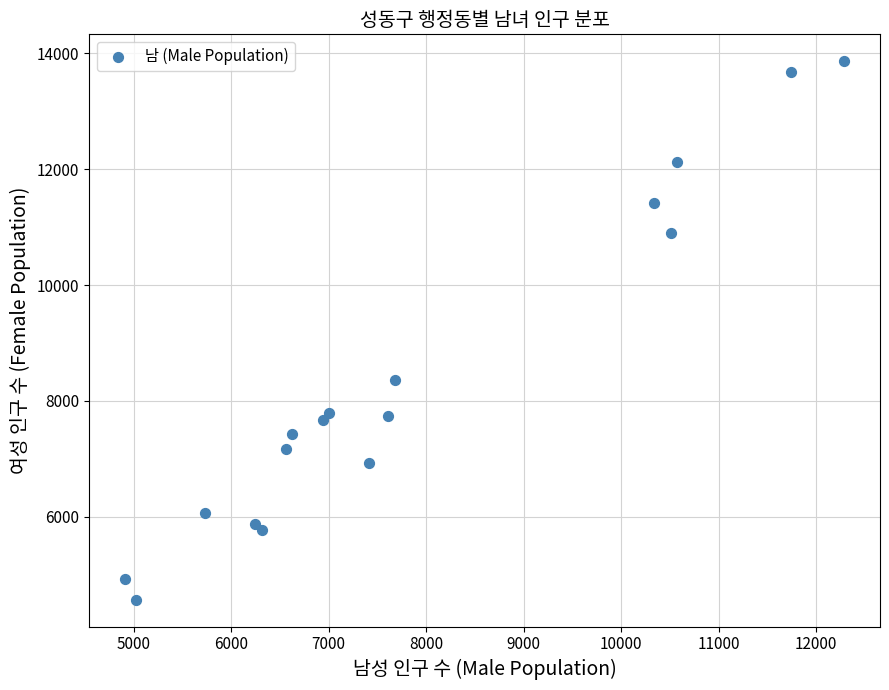

What Y value in the scatter plot is closest to 9216?

8356